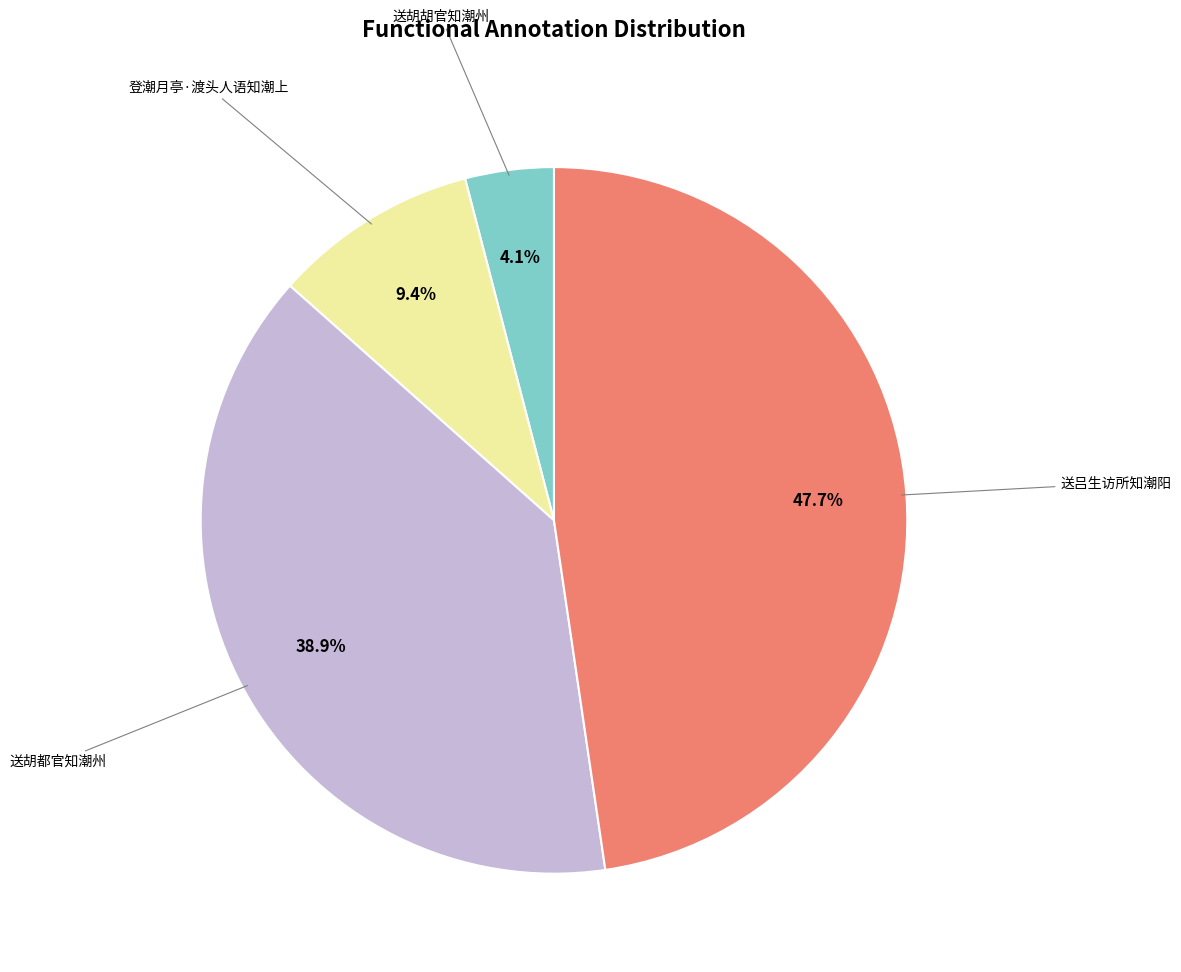

Does any single category account for the majority?

No